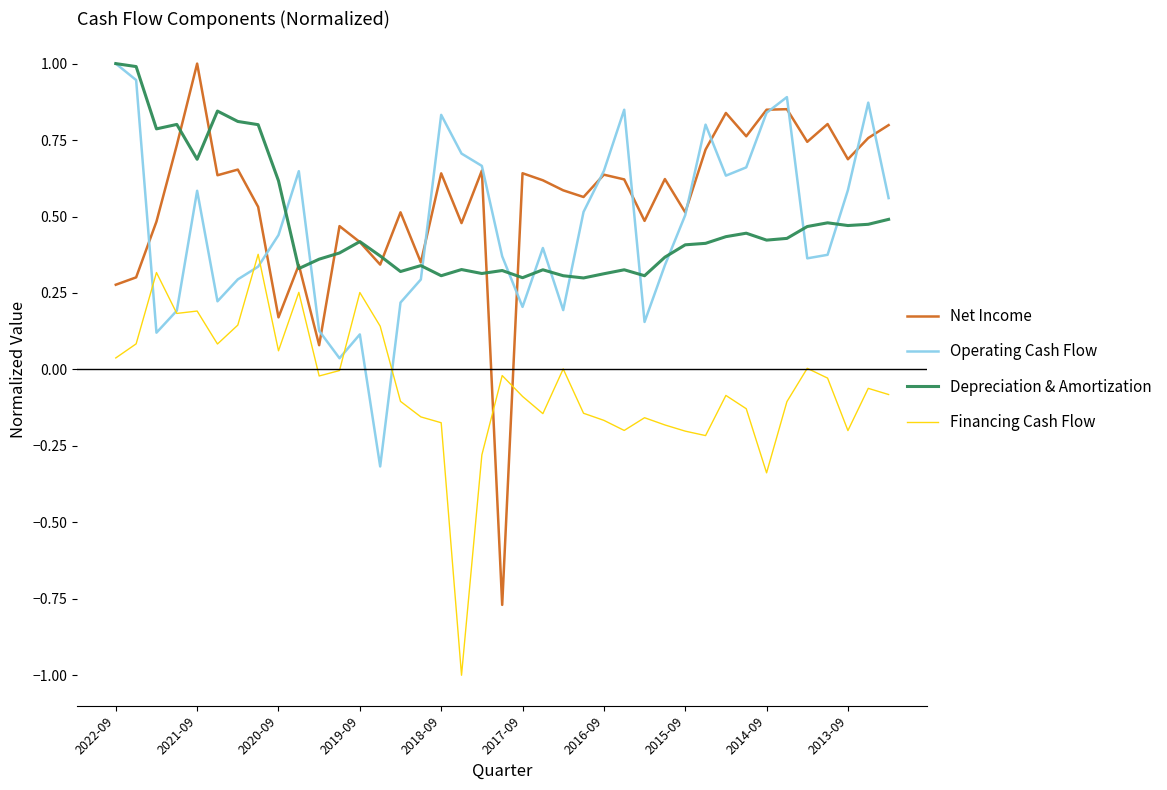

Which series has the largest range (max minus min)?

Net Income